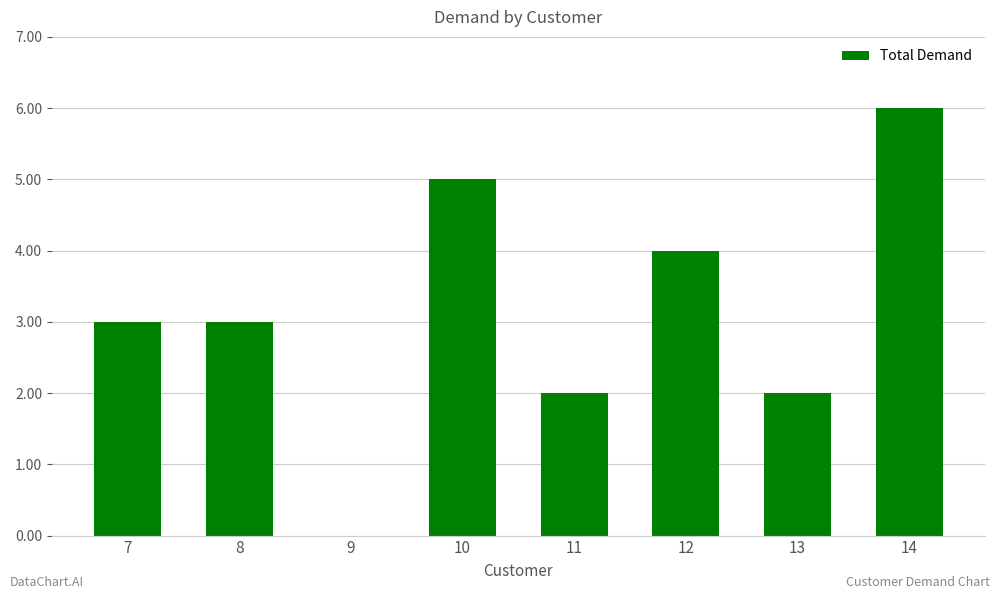

What is the ratio of the value at 10 to the value at 8?

1.7